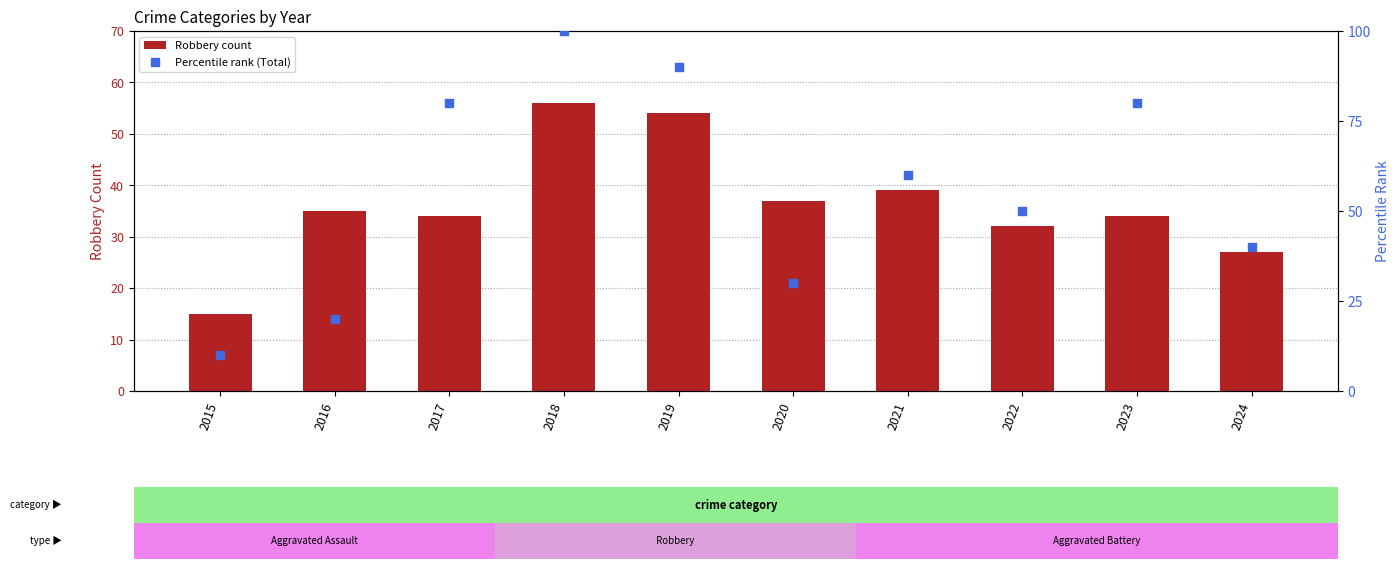

Which series reaches the maximum Y coordinate?

Percentile rank (Total)